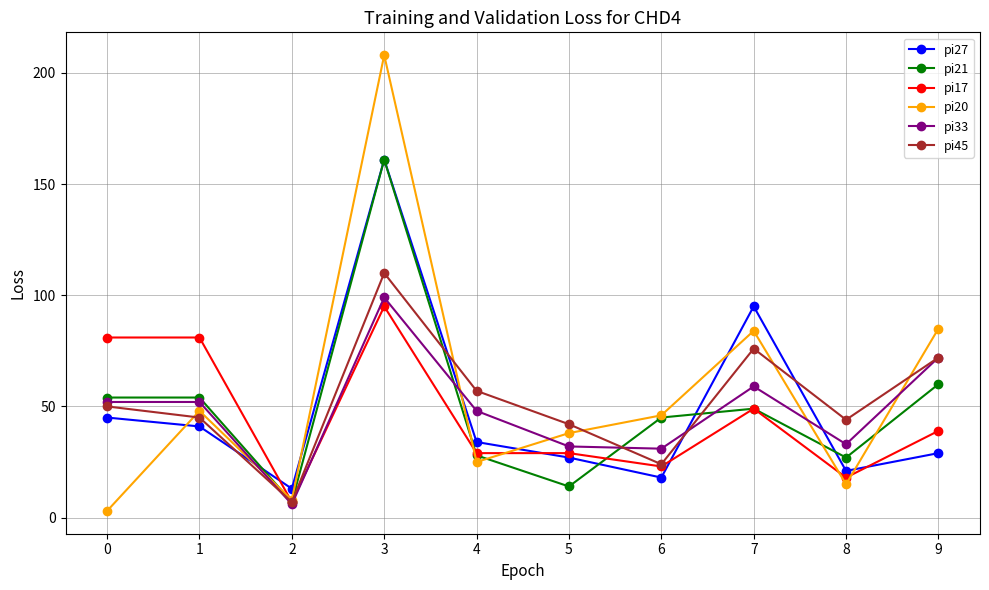

Which series changed the most between 1 and 5?

pi17